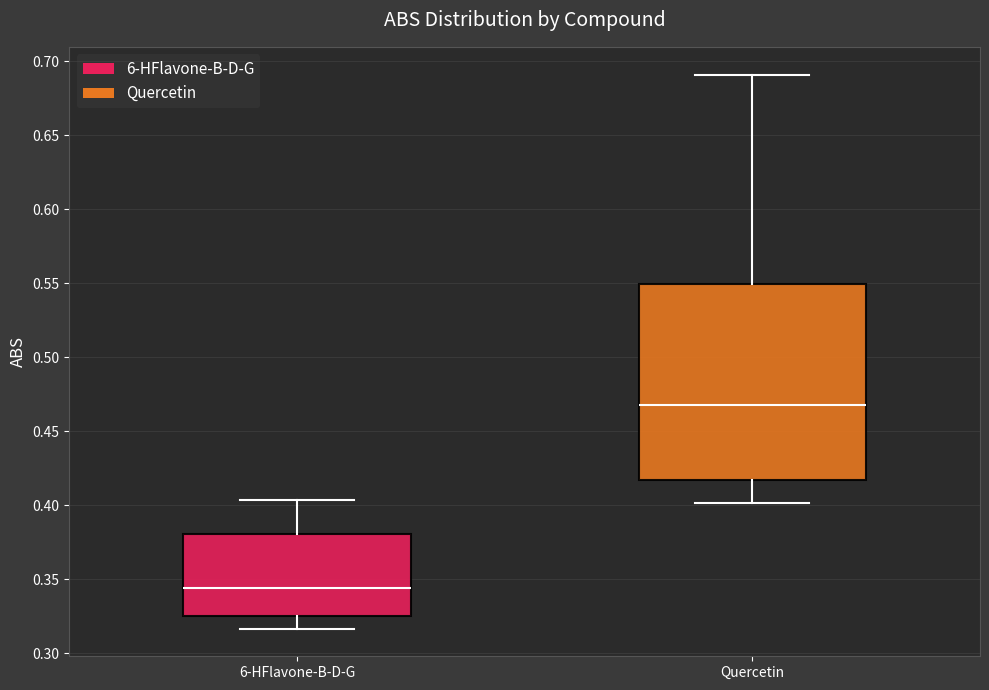

Reading left to right, read every box against the y-axis: the position of its median line, the range the box covers, and the ends of its whiskers. The values are not printed on the chart, so give them approximately, as read against the axis.

6-HFlavone-B-D-G: median 0.345, box 0.325 to 0.380, whiskers 0.315 to 0.405
Quercetin: median 0.470, box 0.415 to 0.550, whiskers 0.400 to 0.690